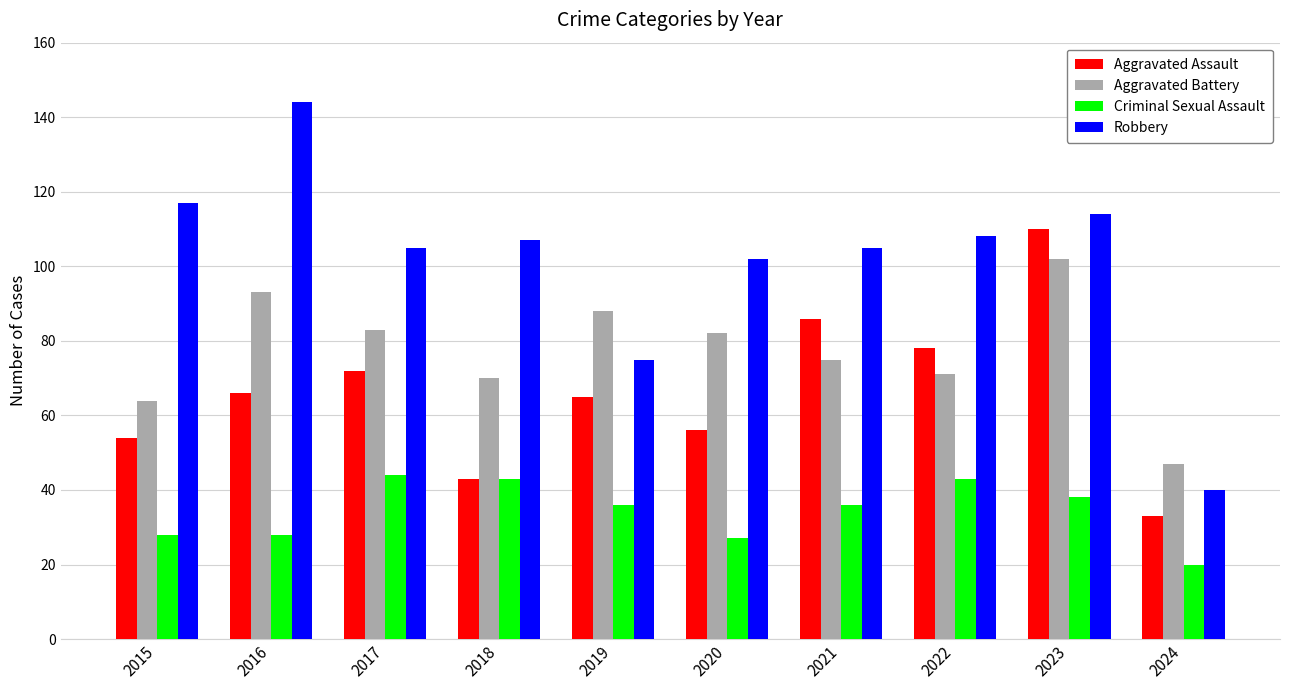

Read the Robbery value at 2016, to the nearest 5.

145